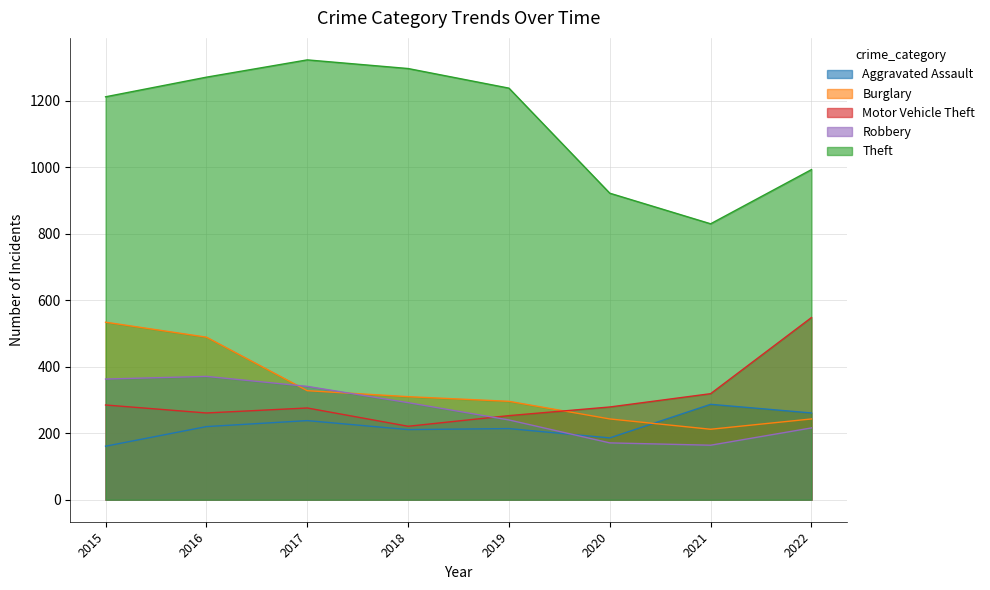

At which category is the sum across all series the highest?

2016